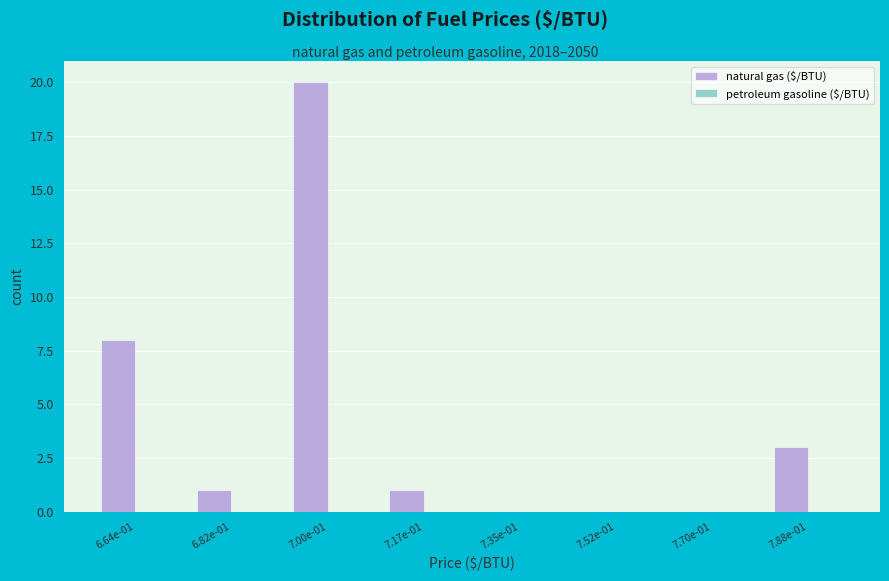

Reading right to left, extract all data points from this chart.

7.88e-01=3	7.70e-01=0	7.52e-01=0	7.35e-01=0	7.17e-01=1	7.00e-01=20	6.82e-01=1	6.64e-01=8